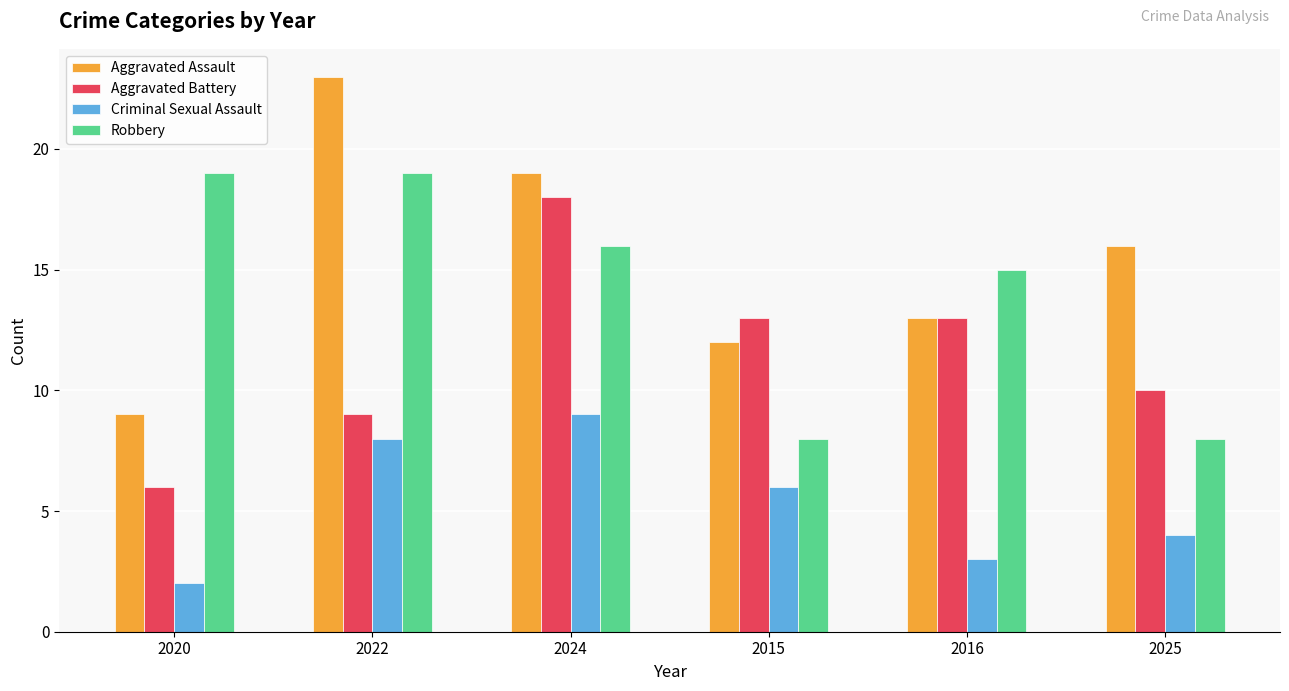

What is the difference between the Aggravated Battery values at 2025 and 2015?

3